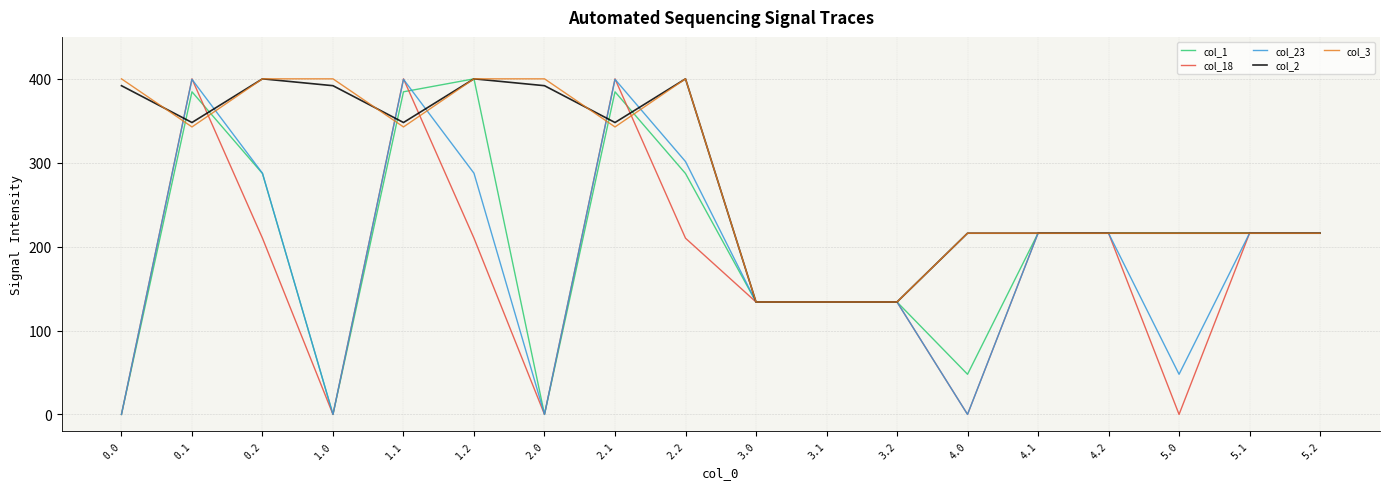

What is the maximum value shown in the chart?

400.0